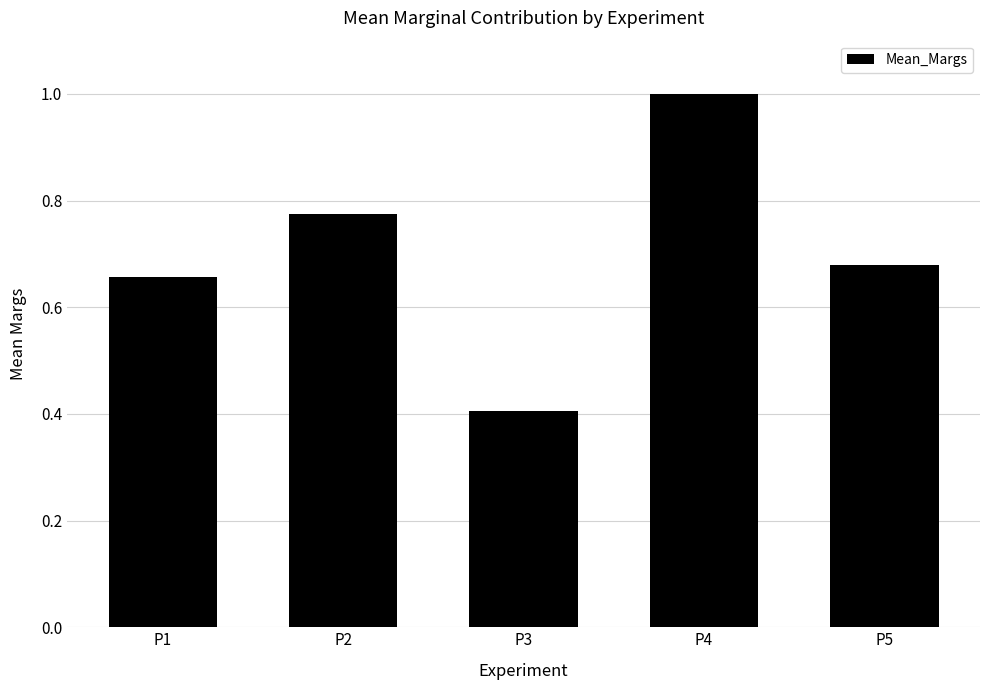

Which has a higher value, P3 or P5?

P5